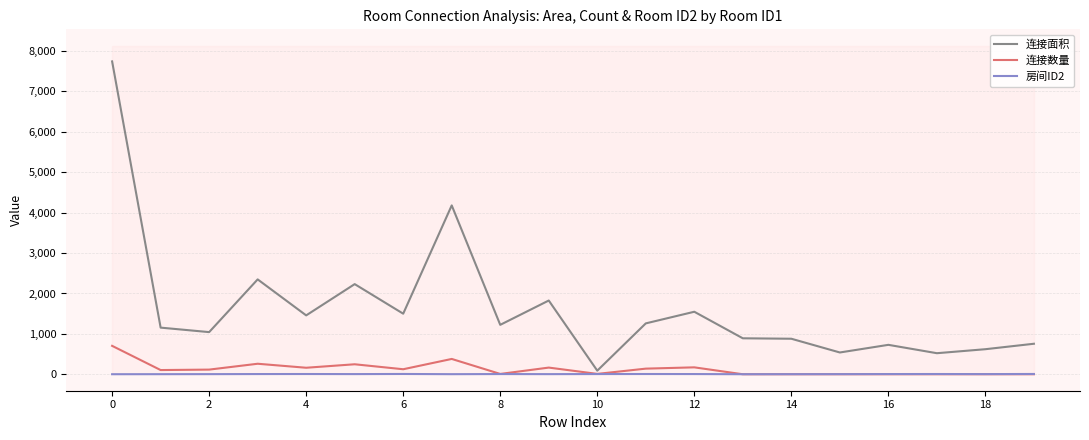

What is the difference between the maximum and minimum values in the 房间ID2 series?

6